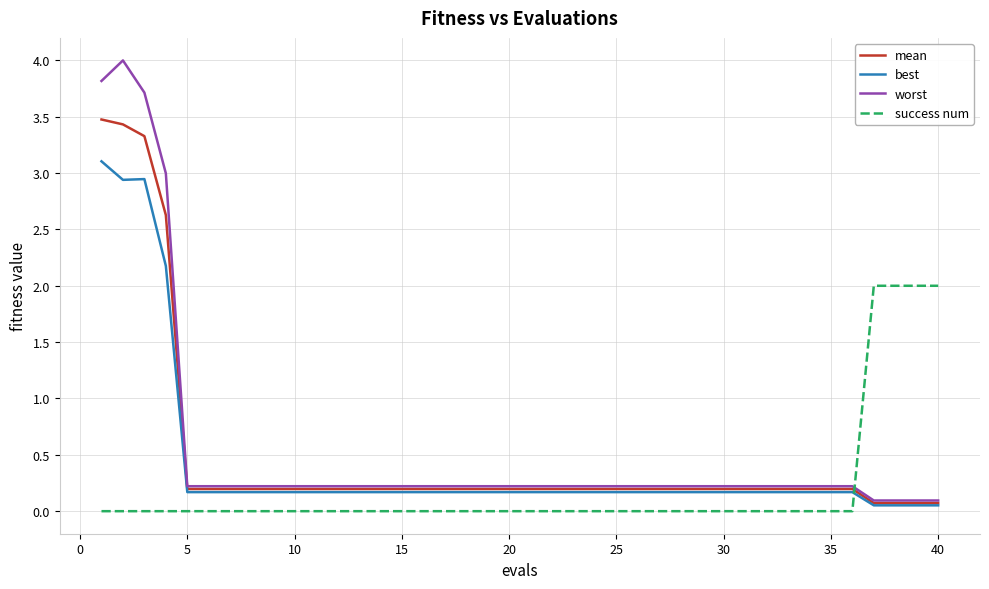

Which series has the largest range (max minus min)?

worst